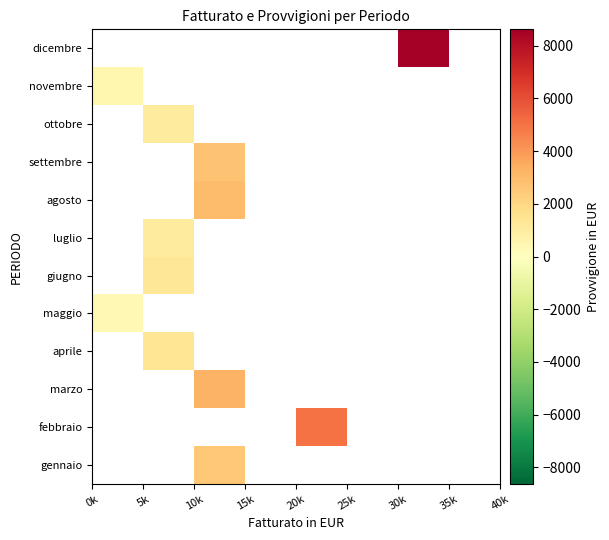

How many categories are shown in the chart?

8